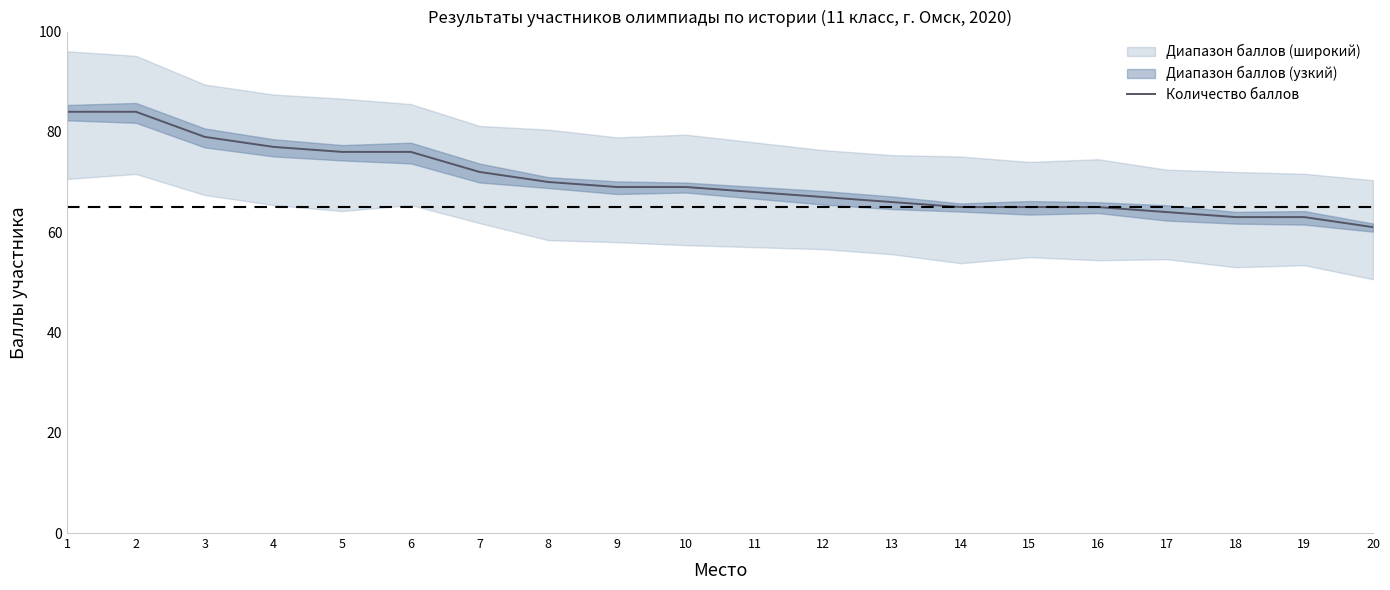

What is the ratio of the value at 18 to the value at 2?

0.8